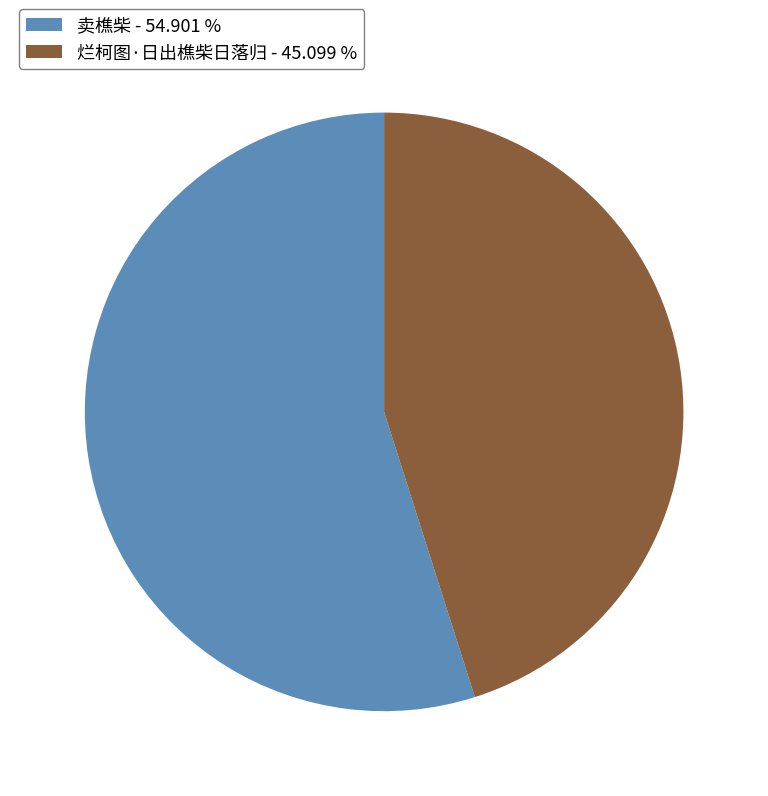

Is there any slice that represents more than half of the pie?

Yes